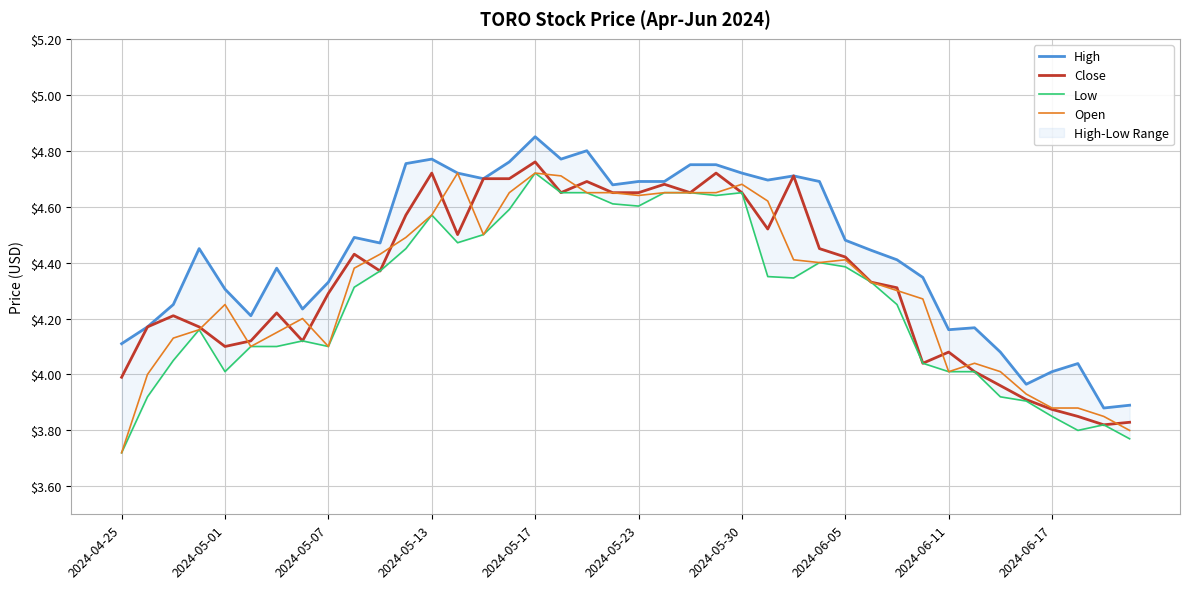

At how many categories does at least one series exceed 4?

37